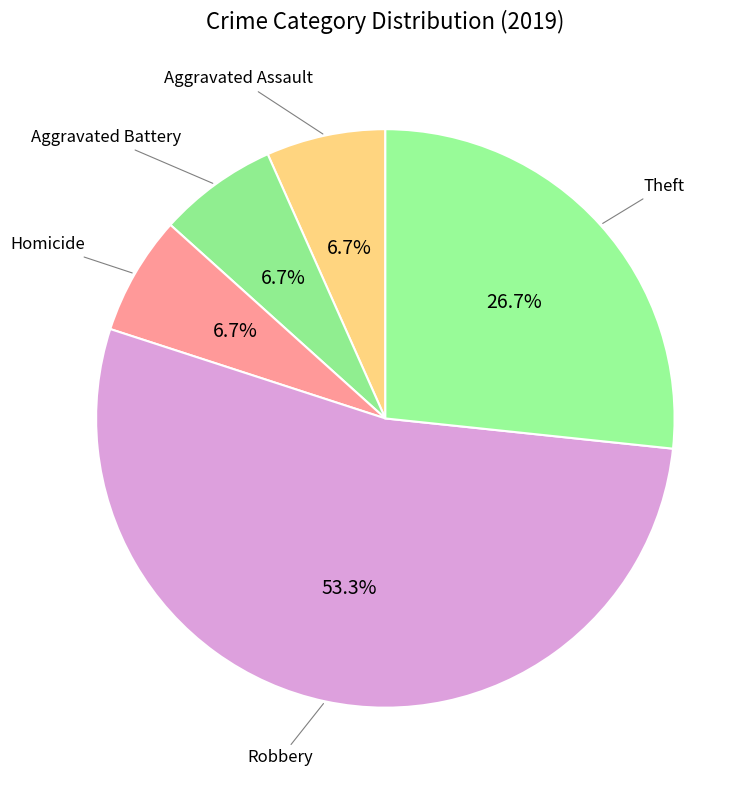

How many slices are in this pie chart?

5